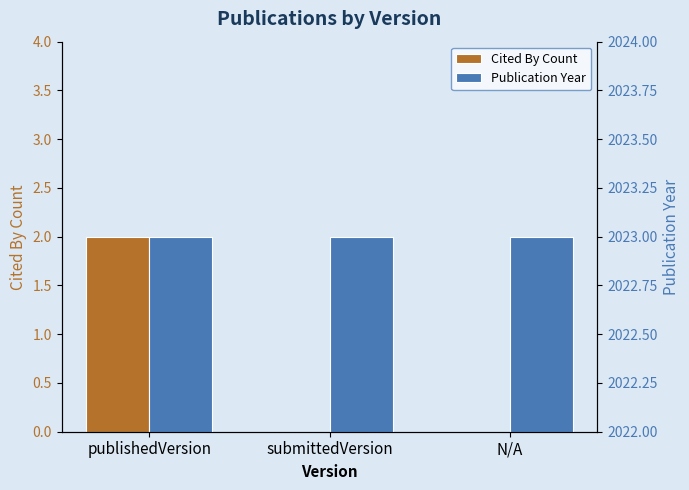

What is the difference between the maximum and minimum values in the Cited By Count series?

2